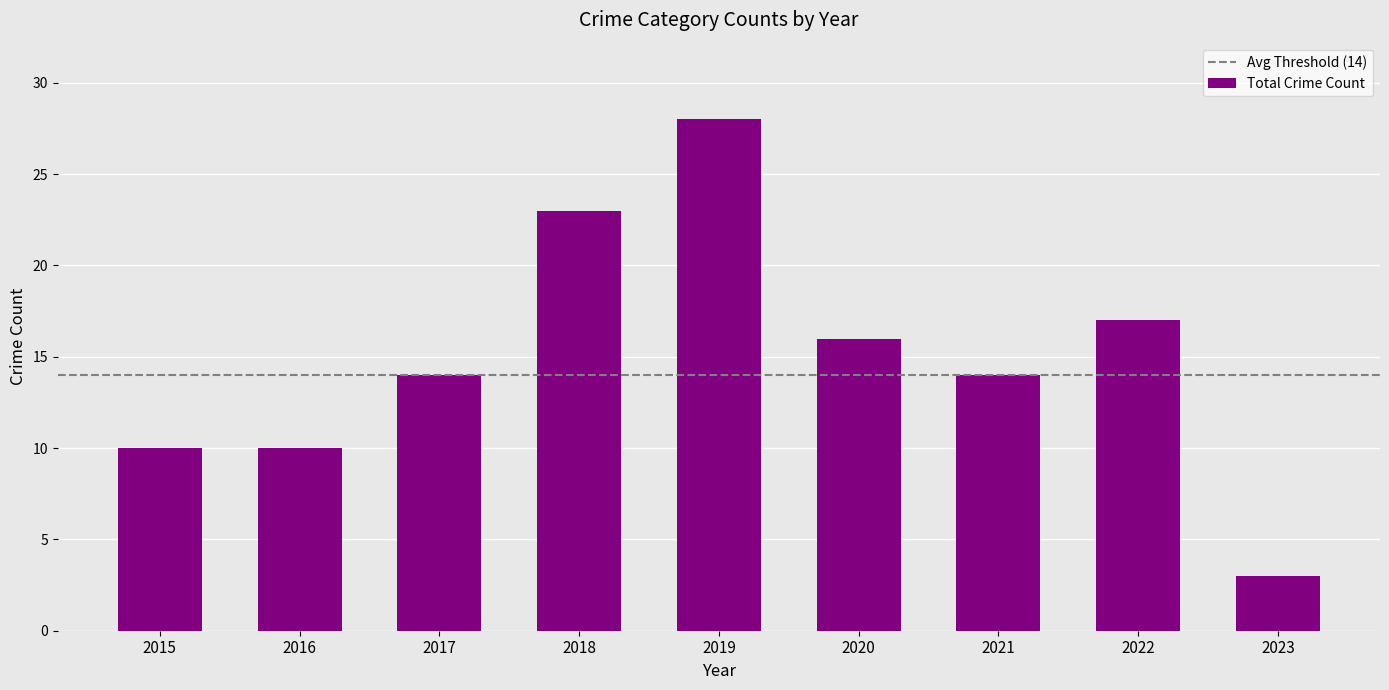

Reading left to right, list all the values displayed in this chart.

2015=10	2016=10	2017=14	2018=23	2019=28	2020=16	2021=14	2022=17	2023=3